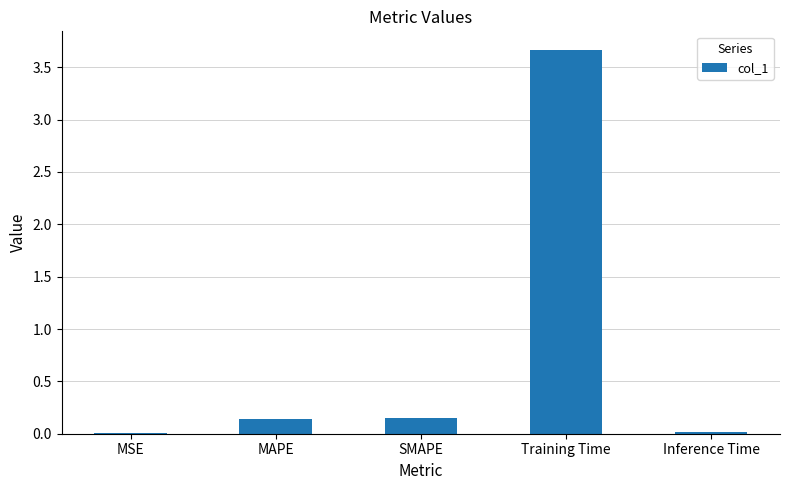

What is the sum of the values at Training Time and SMAPE?

3.8